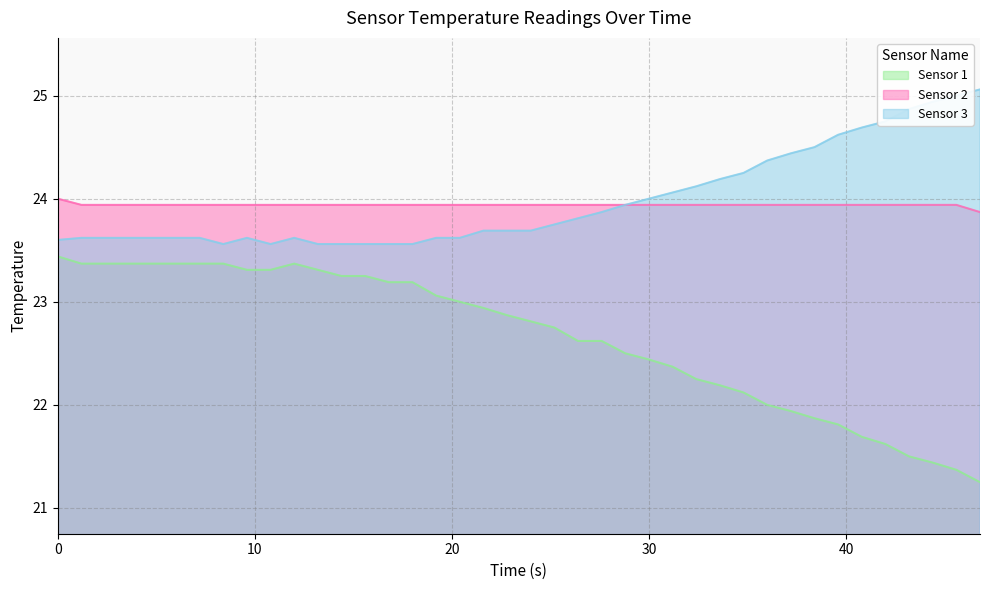

True or false: Sensor 2 and Sensor 1 cross at least once.

False